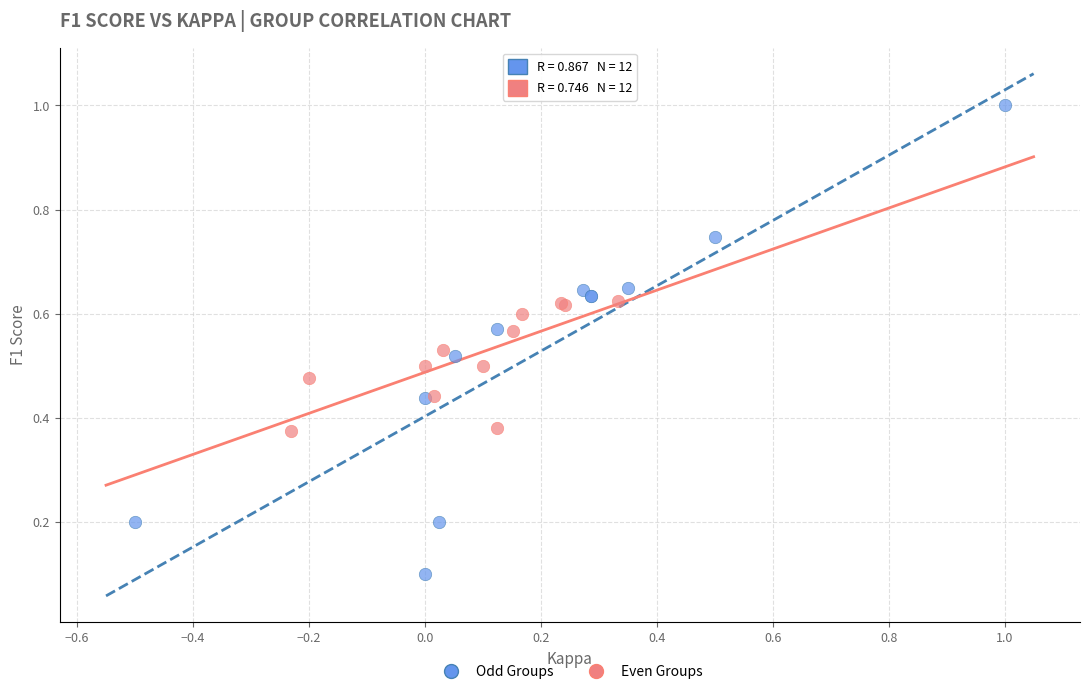

Which series reaches the minimum Y coordinate?

Odd Groups